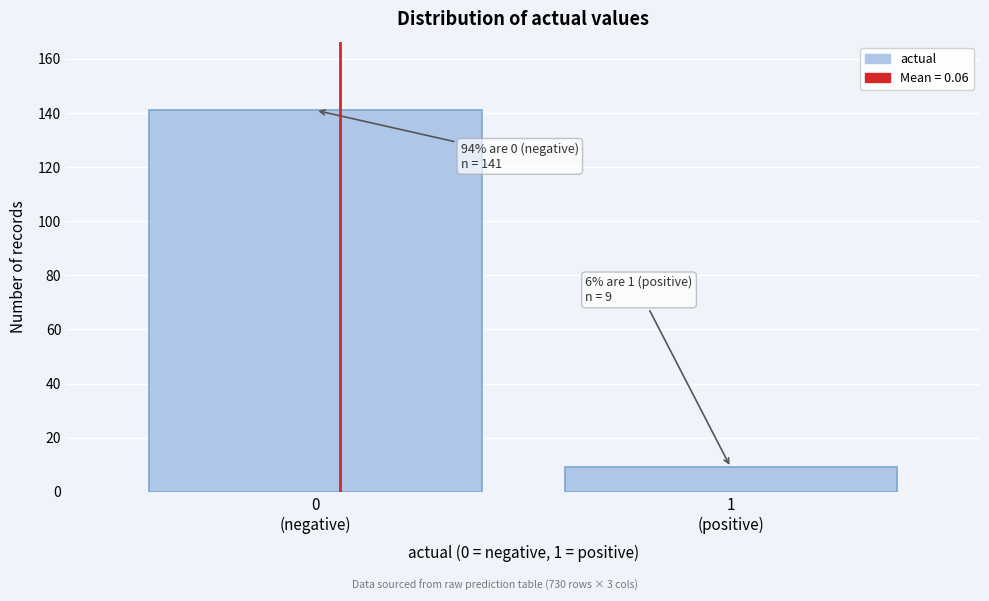

Reading right to left, what are all the values shown in this chart?

9	141